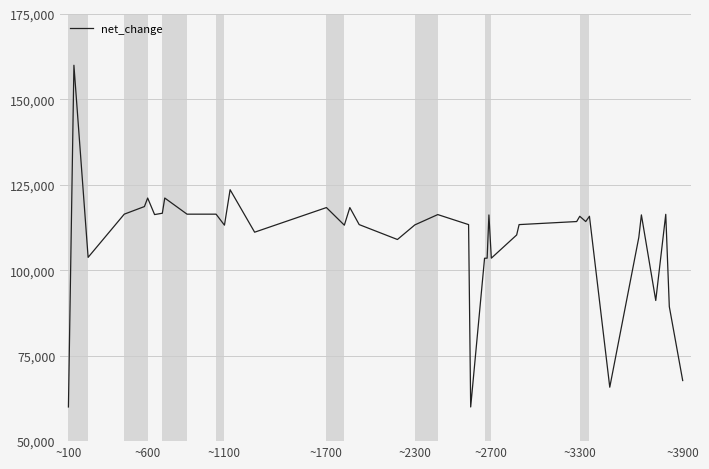

What is the maximum value shown in the chart?

160000.0